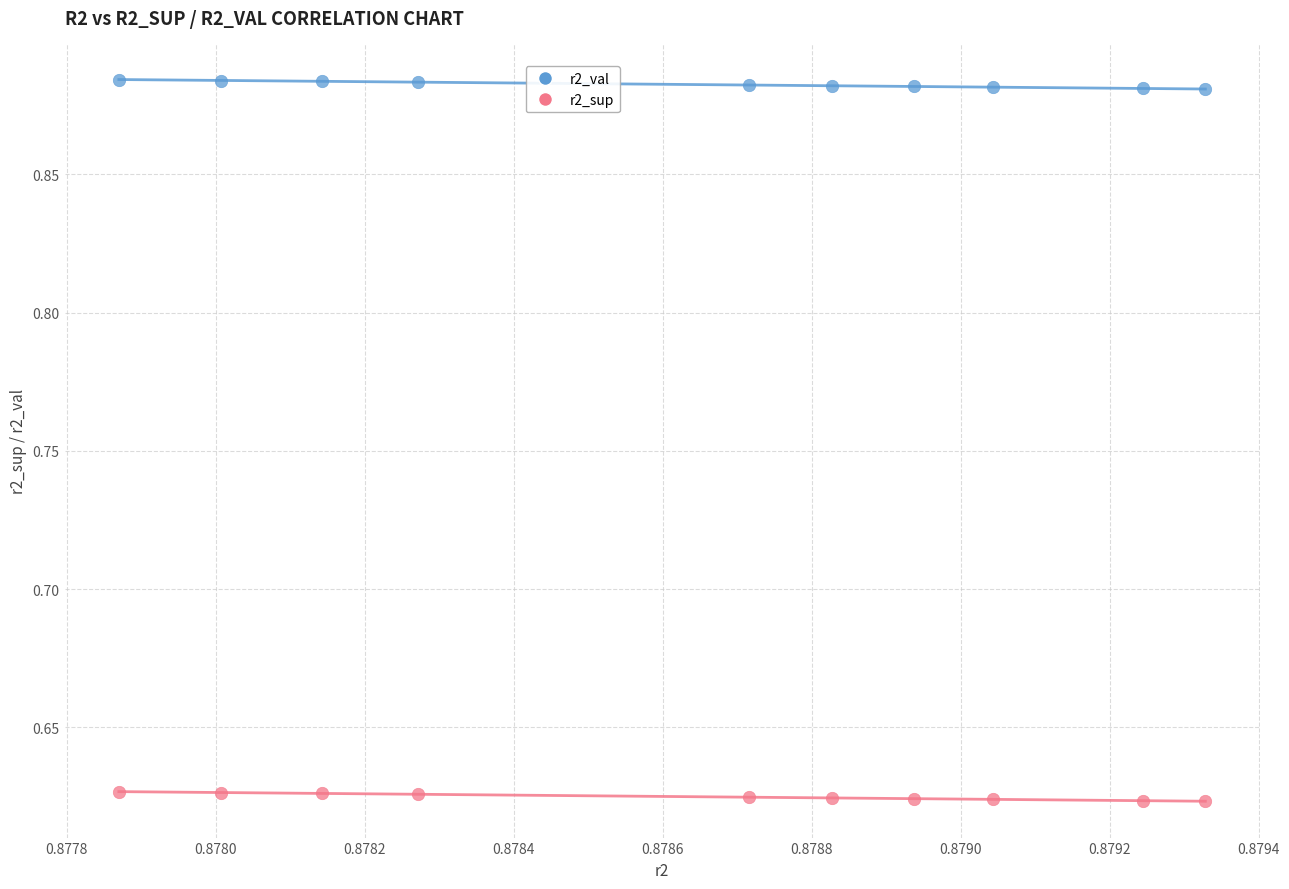

Which series contains the lowest Y value?

r2_sup